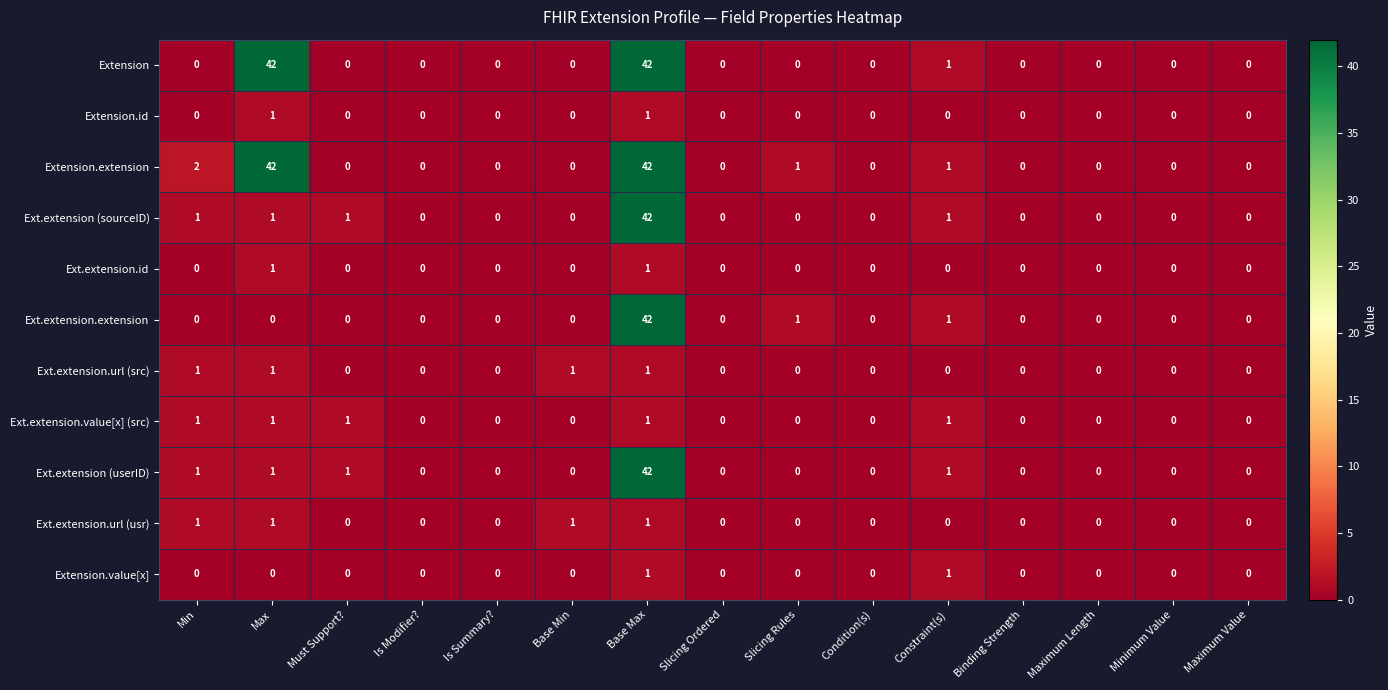

What is the difference between the Extension.extension values at Minimum Value and Base Max?

42